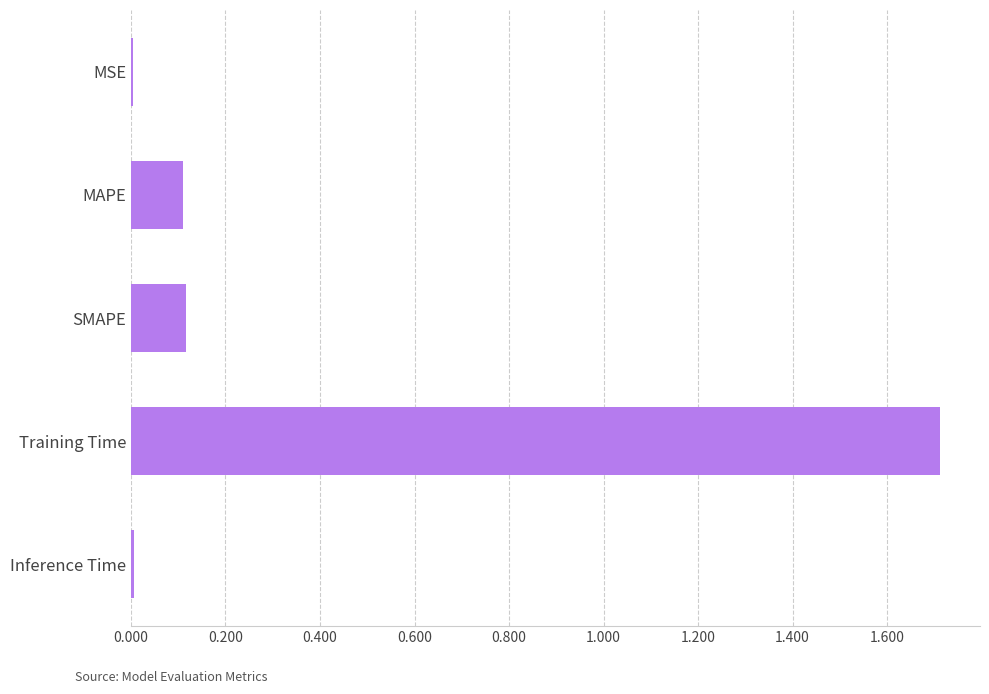

The chart shows a value of 0.0 at Inference Time. True or false?

True